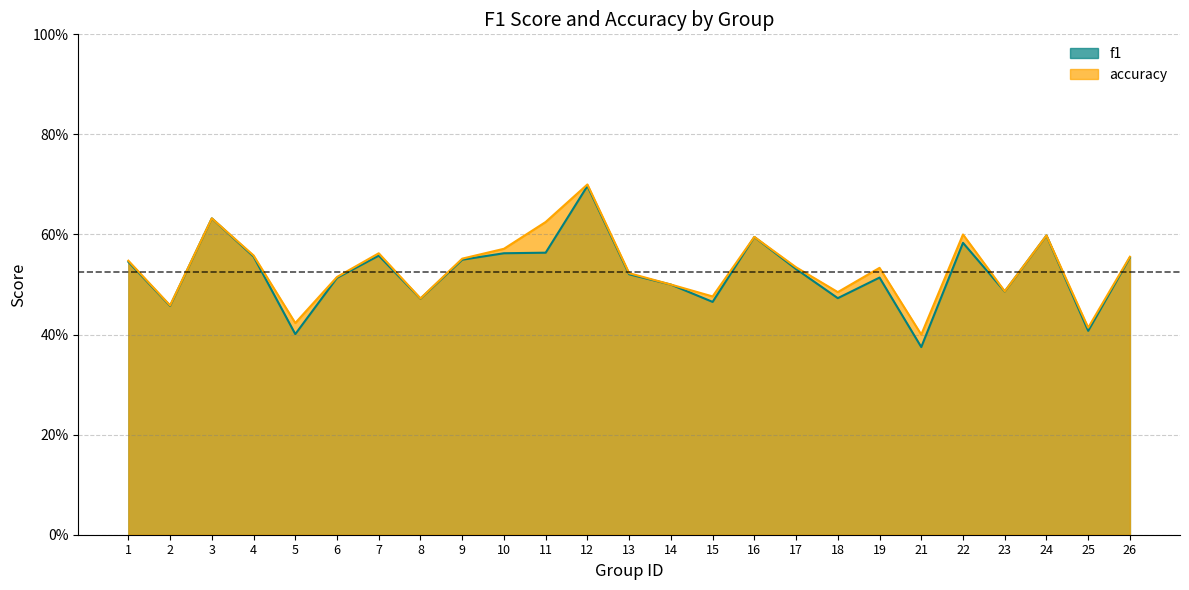

Is the value of f1 at 2 greater than the value of accuracy at 11?

No